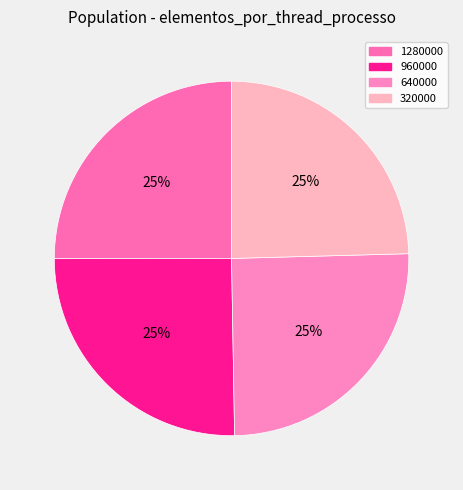

The 960000 slice represents 12% of the pie. True or false?

False